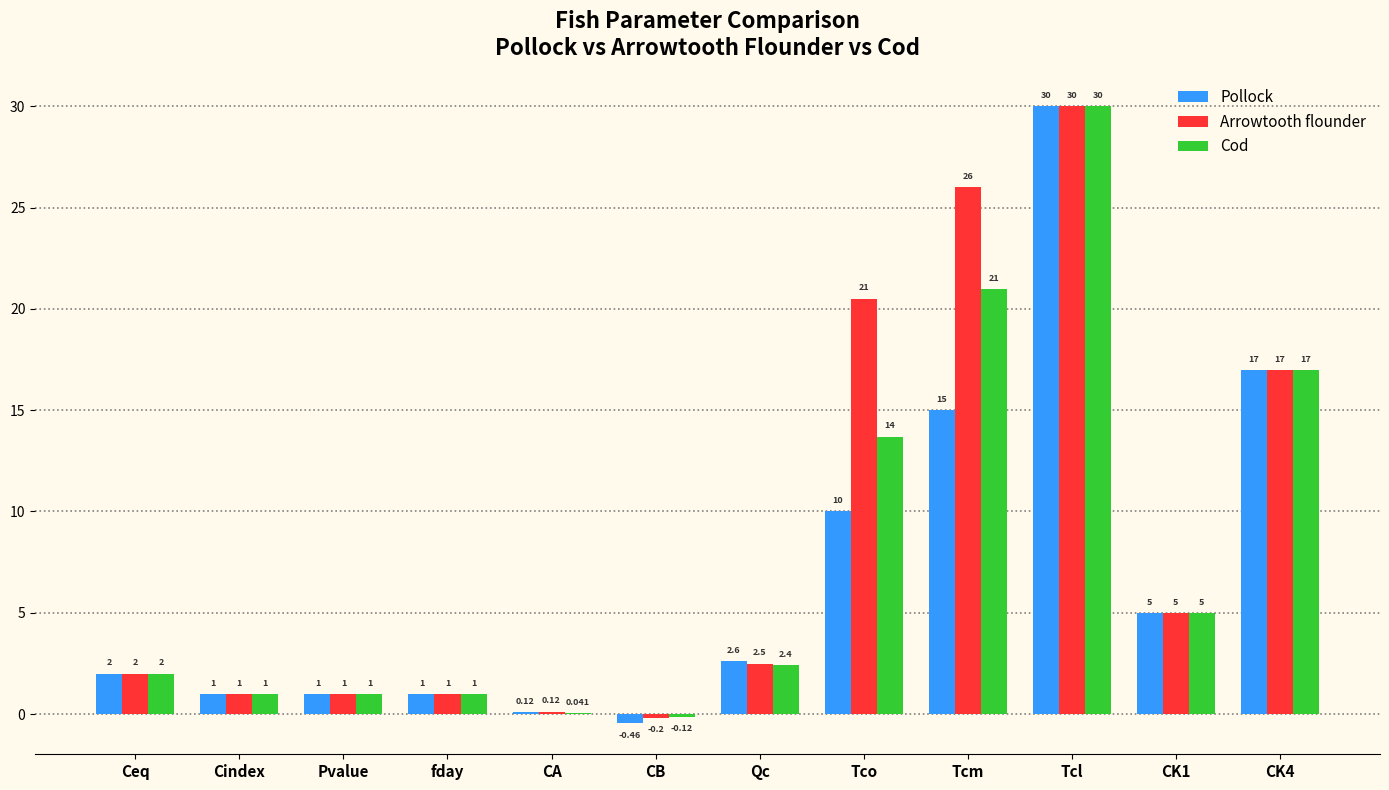

At which label does Cod reach its peak?

Tcl